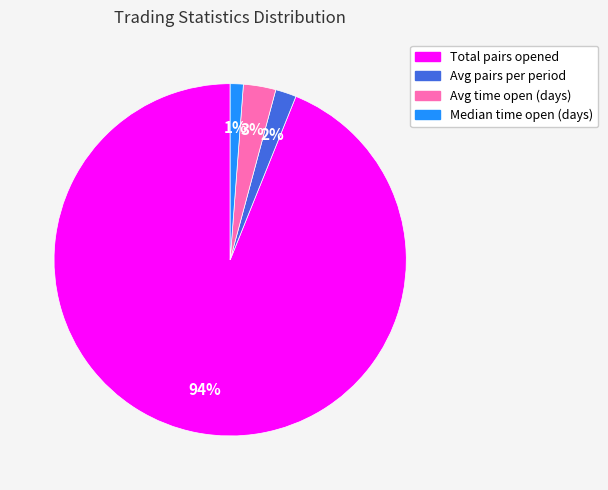

Which slice is the largest?

Total pairs opened